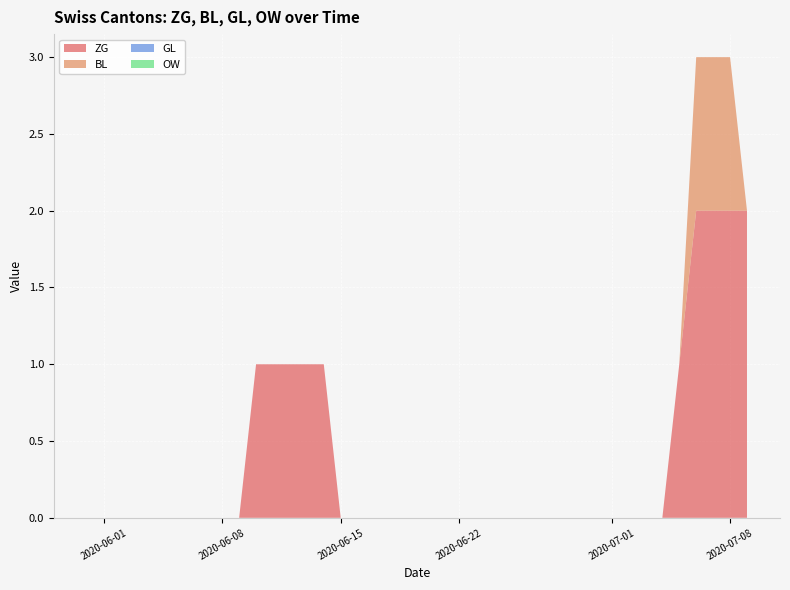

Reading right to left, what are all the values shown in this chart?

ZG: 2	2	2	2	1	0	0	0	0	0	0	0	0	0	0	0	0	0	0	0	0	0	0	0	0	1	1	1	1	1	0	0	0	0	0	0	0	0	0	0
BL: 0	1	1	1	0	0	0	0	0	0	0	0	0	0	0	0	0	0	0	0	0	0	0	0	0	0	0	0	0	0	0	0	0	0	0	0	0	0	0	0
GL: 0	0	0	0	0	0	0	0	0	0	0	0	0	0	0	0	0	0	0	0	0	0	0	0	0	0	0	0	0	0	0	0	0	0	0	0	0	0	0	0
OW: 0	0	0	0	0	0	0	0	0	0	0	0	0	0	0	0	0	0	0	0	0	0	0	0	0	0	0	0	0	0	0	0	0	0	0	0	0	0	0	0